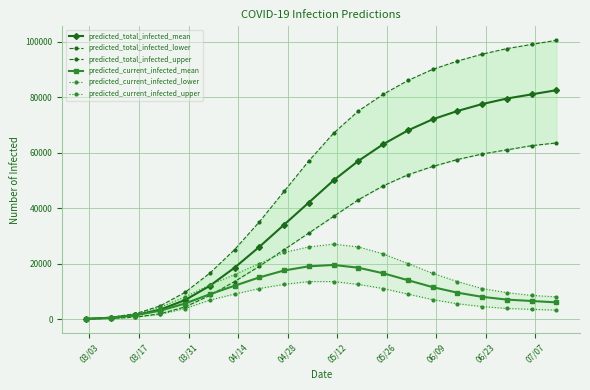

What is the value of the predicted_current_infected_upper point at the 4th from the left?

4215